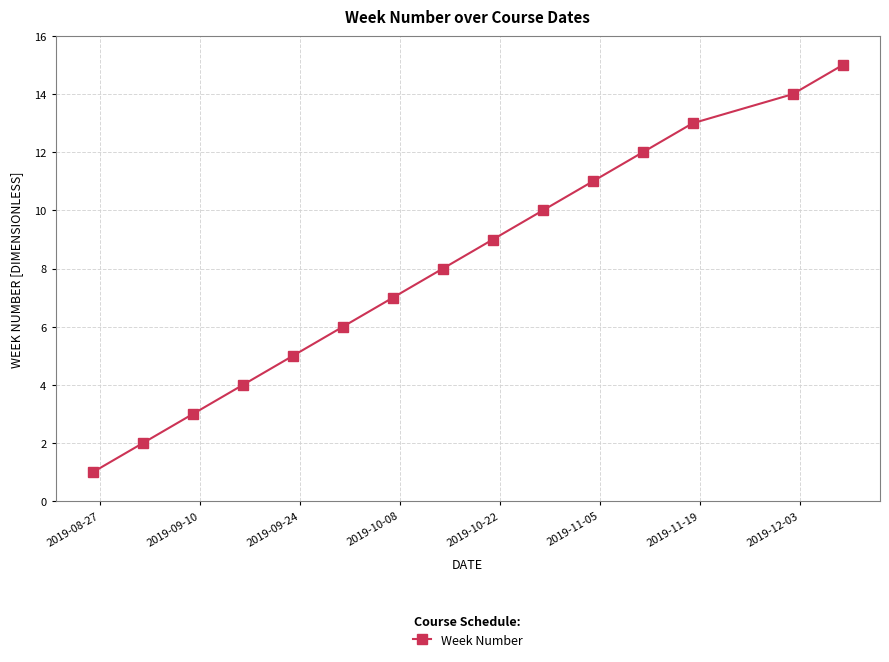

Reading right to left, extract all data points from this chart.

15	14	13	12	11	10	9	8	7	6	5	4	3	2	1